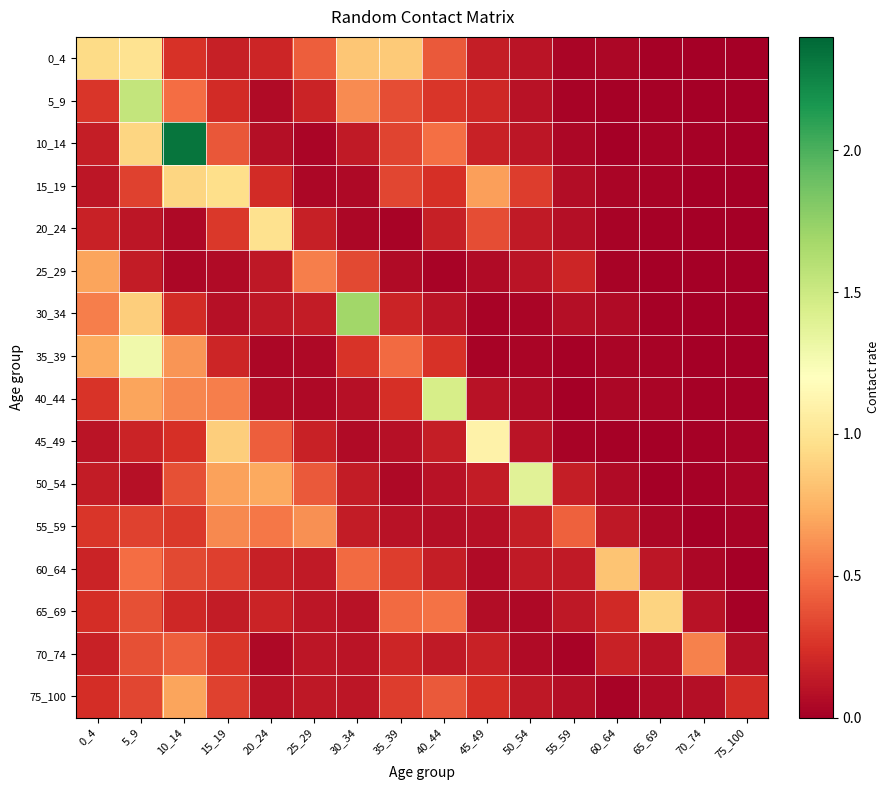

Reading right to left, extract all data points from this chart.

0_4: 75_100=0.0	70_74=0.0	65_69=0.0	60_64=0.0	55_59=0.0	50_54=0.1	45_49=0.2	40_44=0.4	35_39=0.9	30_34=0.8	25_29=0.4	20_24=0.2	15_19=0.2	10_14=0.3	5_9=1.0	0_4=0.9
5_9: 75_100=0.0	70_74=0.0	65_69=0.0	60_64=0.0	55_59=0.0	50_54=0.1	45_49=0.2	40_44=0.3	35_39=0.4	30_34=0.6	25_29=0.2	20_24=0.1	15_19=0.2	10_14=0.5	5_9=1.5	0_4=0.3
10_14: 75_100=0.0	70_74=0.0	65_69=0.0	60_64=0.0	55_59=0.0	50_54=0.1	45_49=0.2	40_44=0.5	35_39=0.3	30_34=0.1	25_29=0.0	20_24=0.1	15_19=0.4	10_14=2.3	5_9=0.9	0_4=0.2
15_19: 75_100=0.0	70_74=0.0	65_69=0.0	60_64=0.0	55_59=0.1	50_54=0.3	45_49=0.7	40_44=0.2	35_39=0.3	30_34=0.1	25_29=0.0	20_24=0.2	15_19=1.0	10_14=0.9	5_9=0.3	0_4=0.1
20_24: 75_100=0.0	70_74=0.0	65_69=0.0	60_64=0.0	55_59=0.1	50_54=0.1	45_49=0.4	40_44=0.2	35_39=0.0	30_34=0.0	25_29=0.2	20_24=1.0	15_19=0.3	10_14=0.1	5_9=0.1	0_4=0.2
25_29: 75_100=0.0	70_74=0.0	65_69=0.0	60_64=0.0	55_59=0.2	50_54=0.1	45_49=0.1	40_44=0.0	35_39=0.1	30_34=0.3	25_29=0.5	20_24=0.1	15_19=0.1	10_14=0.0	5_9=0.1	0_4=0.7
30_34: 75_100=0.0	70_74=0.0	65_69=0.0	60_64=0.1	55_59=0.1	50_54=0.0	45_49=0.0	40_44=0.1	35_39=0.2	30_34=1.7	25_29=0.1	20_24=0.1	15_19=0.1	10_14=0.2	5_9=0.9	0_4=0.5
35_39: 75_100=0.0	70_74=0.0	65_69=0.0	60_64=0.0	55_59=0.0	50_54=0.0	45_49=0.0	40_44=0.3	35_39=0.5	30_34=0.3	25_29=0.1	20_24=0.0	15_19=0.2	10_14=0.6	5_9=1.3	0_4=0.7
40_44: 75_100=0.0	70_74=0.0	65_69=0.0	60_64=0.0	55_59=0.0	50_54=0.1	45_49=0.1	40_44=1.4	35_39=0.2	30_34=0.1	25_29=0.0	20_24=0.1	15_19=0.5	10_14=0.6	5_9=0.7	0_4=0.3
45_49: 75_100=0.0	70_74=0.0	65_69=0.0	60_64=0.0	55_59=0.0	50_54=0.1	45_49=1.1	40_44=0.2	35_39=0.1	30_34=0.1	25_29=0.2	20_24=0.4	15_19=0.9	10_14=0.2	5_9=0.2	0_4=0.1
50_54: 75_100=0.0	70_74=0.0	65_69=0.0	60_64=0.1	55_59=0.2	50_54=1.4	45_49=0.1	40_44=0.1	35_39=0.0	30_34=0.1	25_29=0.4	20_24=0.7	15_19=0.7	10_14=0.4	5_9=0.1	0_4=0.1
55_59: 75_100=0.0	70_74=0.0	65_69=0.0	60_64=0.1	55_59=0.4	50_54=0.2	45_49=0.1	40_44=0.1	35_39=0.1	30_34=0.1	25_29=0.6	20_24=0.5	15_19=0.6	10_14=0.3	5_9=0.3	0_4=0.3
60_64: 75_100=0.0	70_74=0.0	65_69=0.1	60_64=0.8	55_59=0.1	50_54=0.1	45_49=0.1	40_44=0.2	35_39=0.3	30_34=0.5	25_29=0.1	20_24=0.2	15_19=0.3	10_14=0.3	5_9=0.5	0_4=0.2
65_69: 75_100=0.0	70_74=0.1	65_69=0.9	60_64=0.2	55_59=0.1	50_54=0.1	45_49=0.1	40_44=0.5	35_39=0.5	30_34=0.1	25_29=0.1	20_24=0.2	15_19=0.1	10_14=0.2	5_9=0.4	0_4=0.2
70_74: 75_100=0.1	70_74=0.6	65_69=0.1	60_64=0.2	55_59=0.0	50_54=0.1	45_49=0.2	40_44=0.1	35_39=0.2	30_34=0.1	25_29=0.1	20_24=0.1	15_19=0.3	10_14=0.4	5_9=0.4	0_4=0.2
75_100: 75_100=0.2	70_74=0.1	65_69=0.1	60_64=0.0	55_59=0.1	50_54=0.1	45_49=0.2	40_44=0.4	35_39=0.3	30_34=0.1	25_29=0.1	20_24=0.1	15_19=0.3	10_14=0.7	5_9=0.3	0_4=0.2